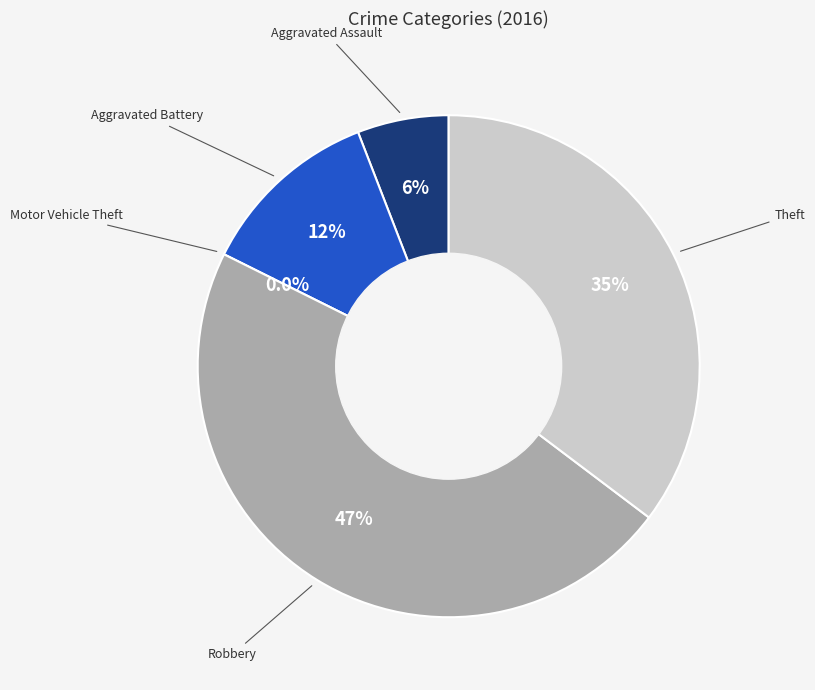

Count the number of slices in the pie.

5